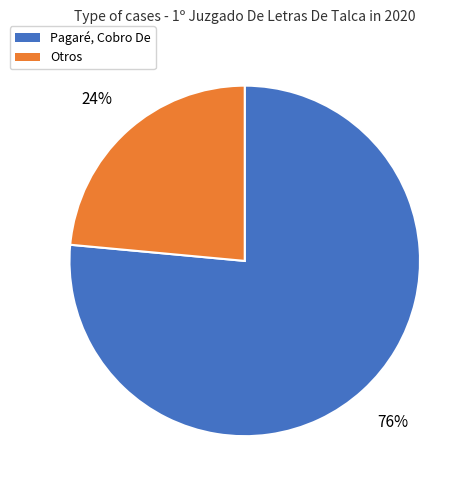

To the nearest percent, what is the average slice percentage?

50%